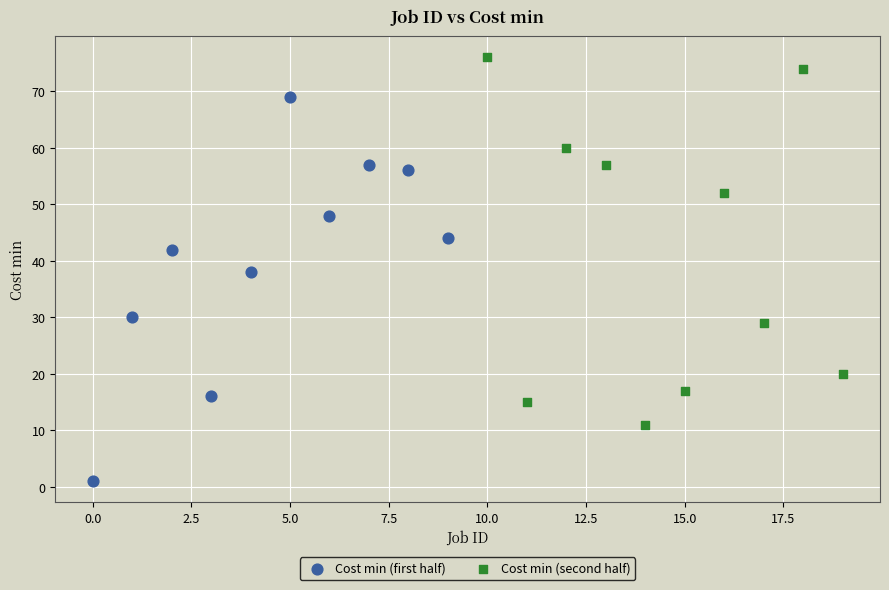

Which series reaches the maximum Y coordinate?

Cost min (second half)